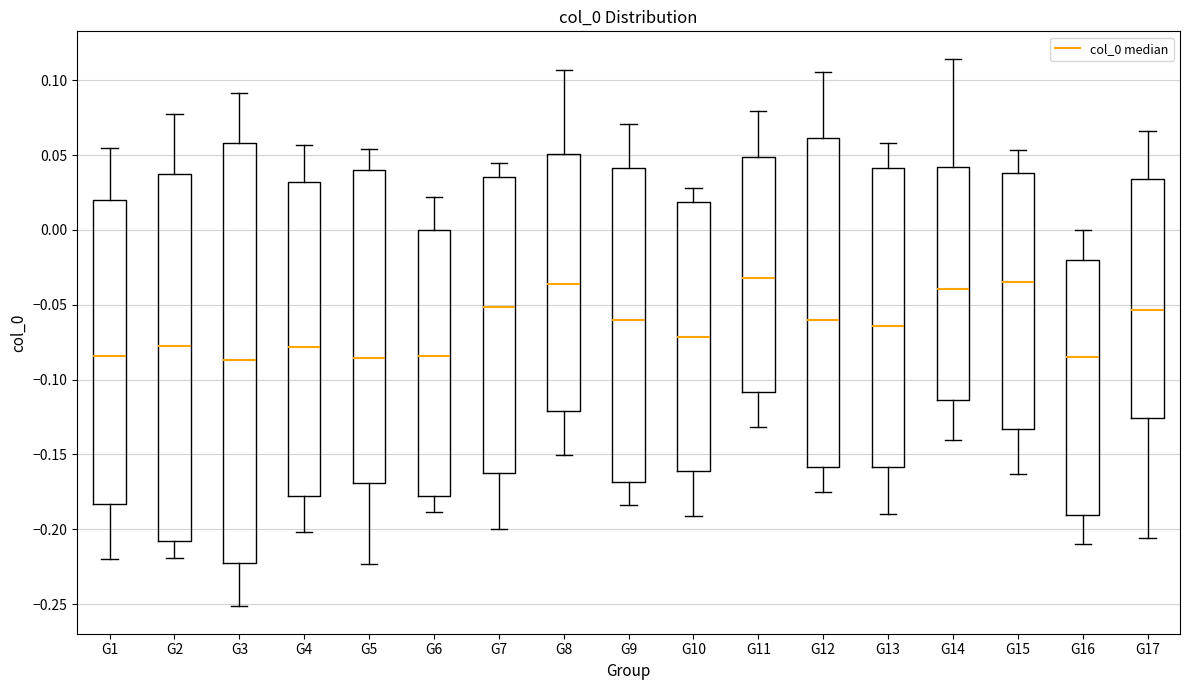

Where is the upper edge of the box for G6 on the y-axis? The values are not printed on the chart, so give them approximately, as read against the axis.

0.000